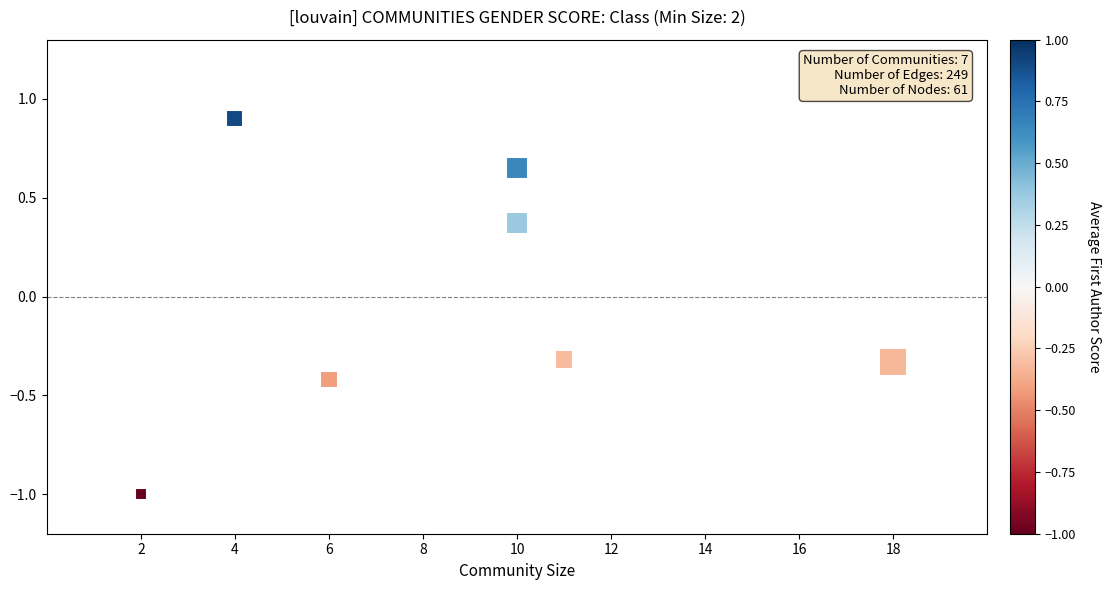

What is the range of X values (max minus min)?

16.0